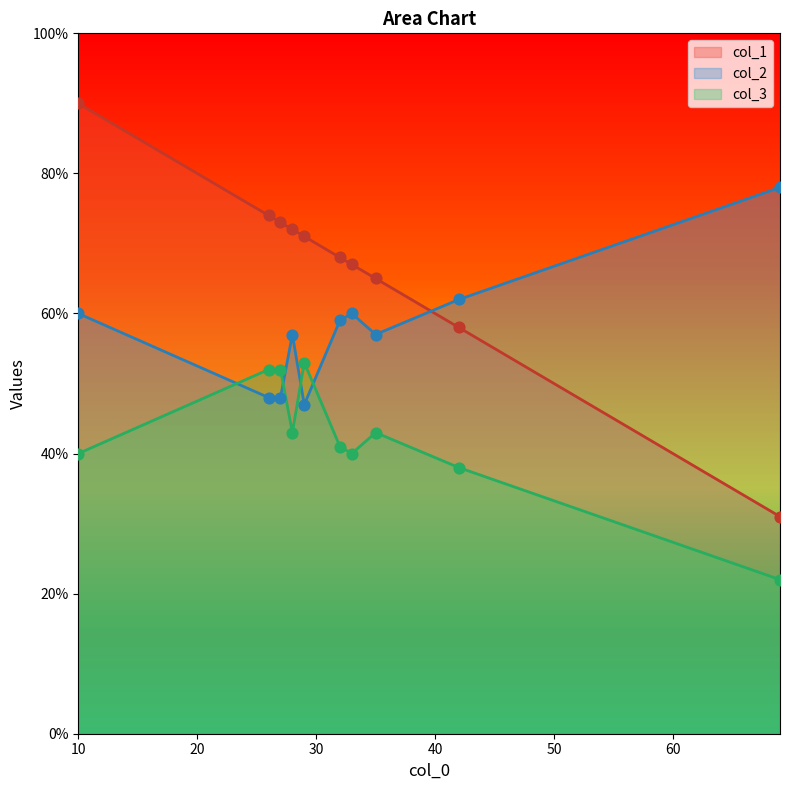

What are all the series names shown in the legend?

col_1, col_2, col_3